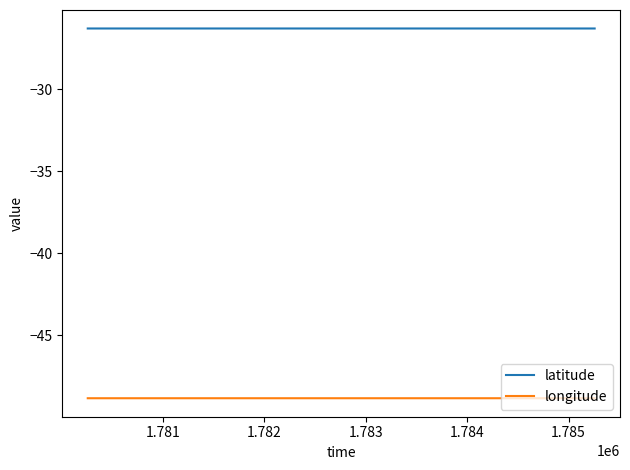

How many lines are shown in the chart?

2